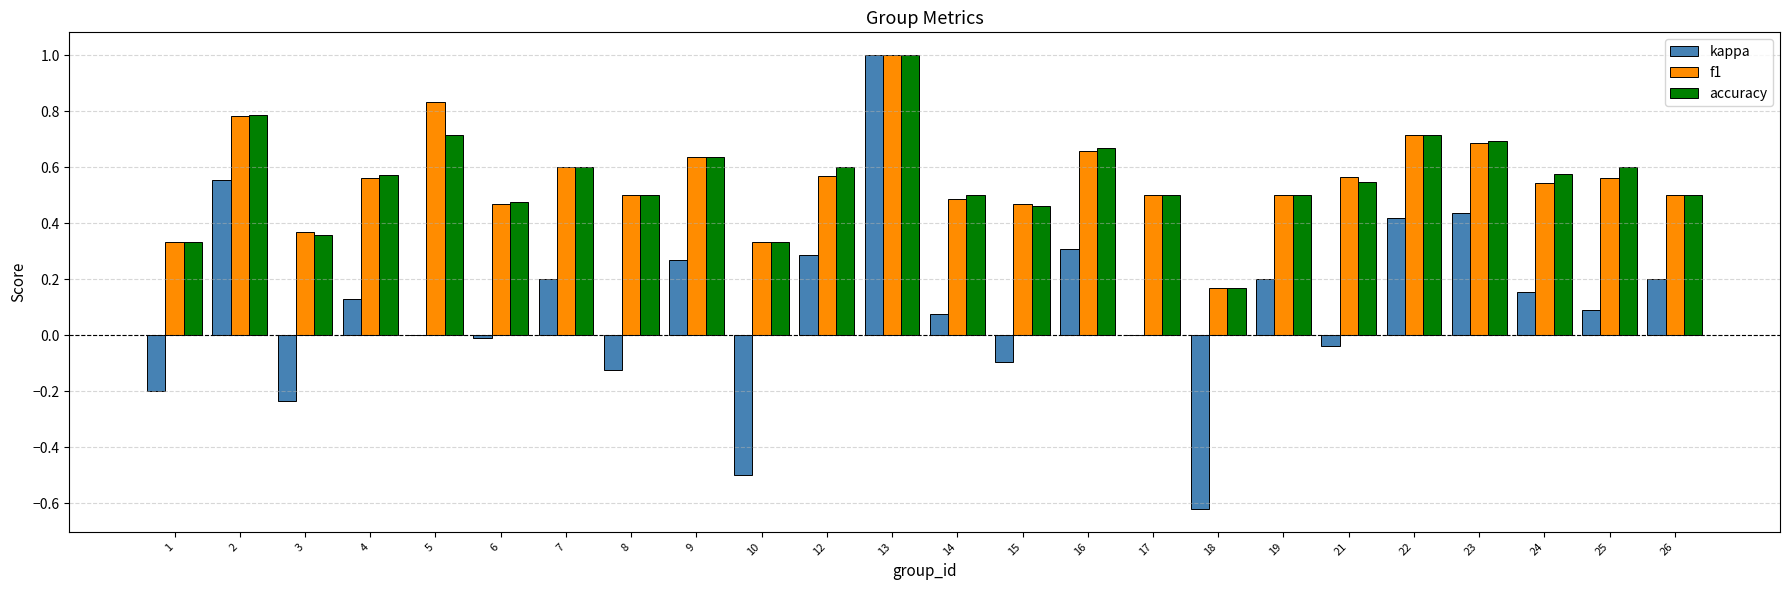

What is the total value across all series at 6?

0.9